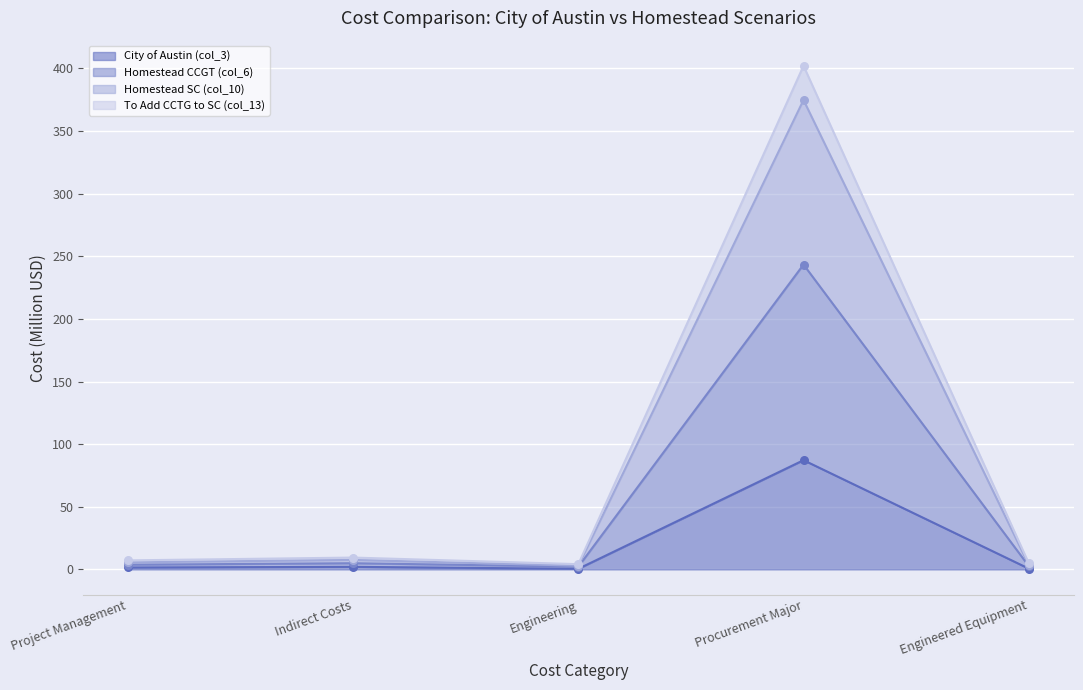

What is the total value across all series at Indirect Costs?

18.6